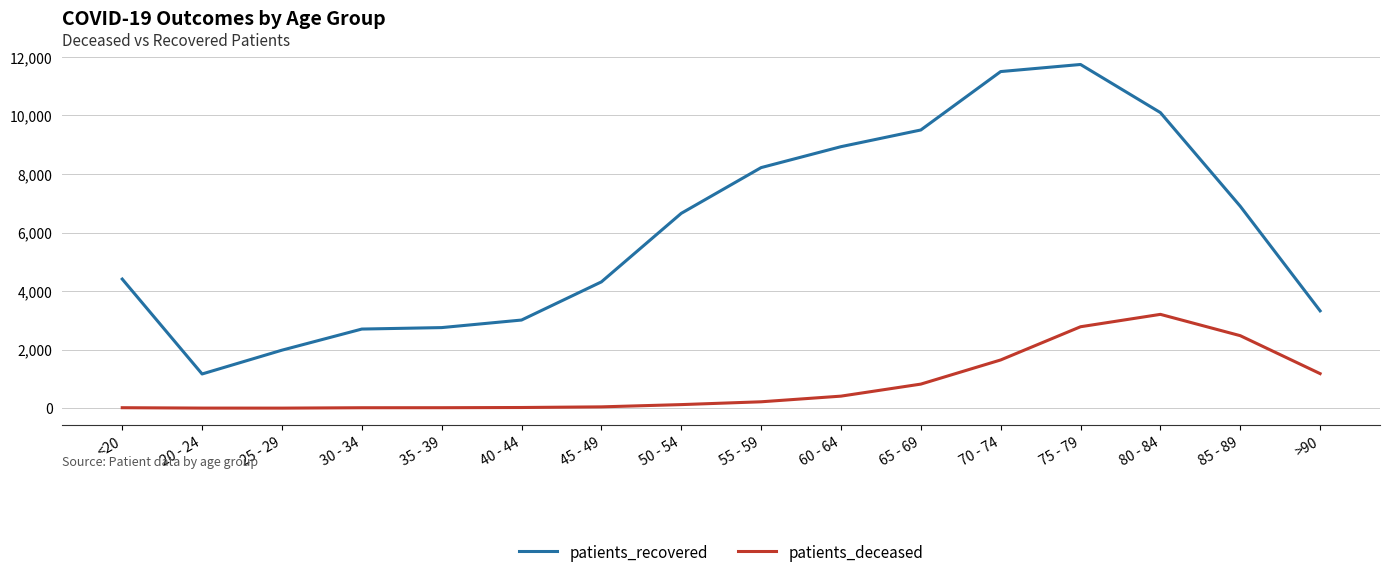

What is the difference between the second highest and minimum values in the patients_deceased series?

2779